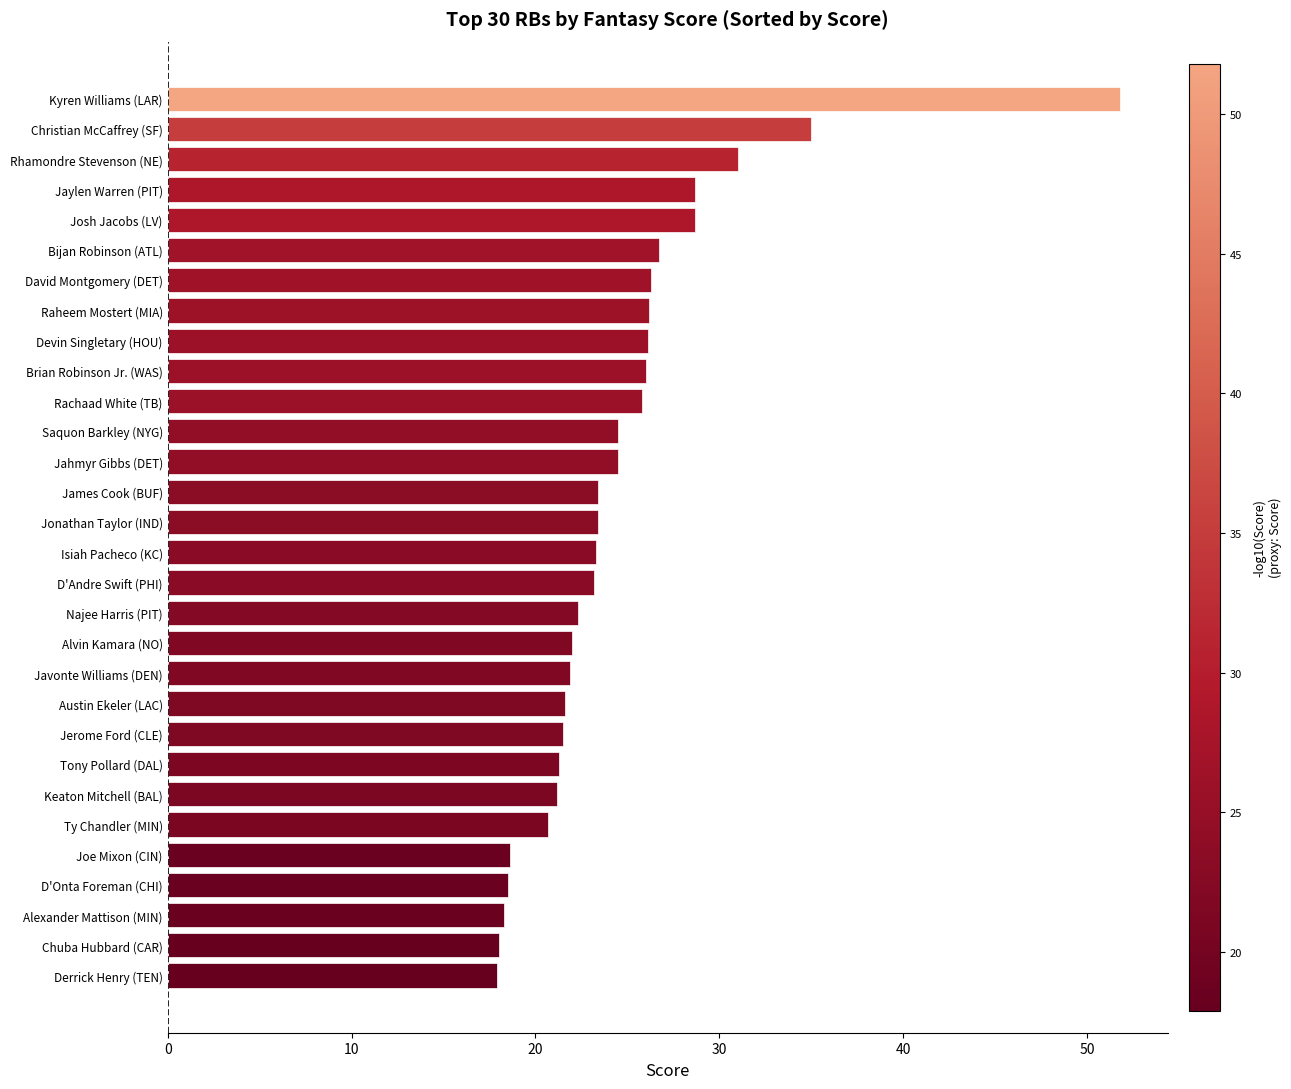

How many series are shown in this chart?

1